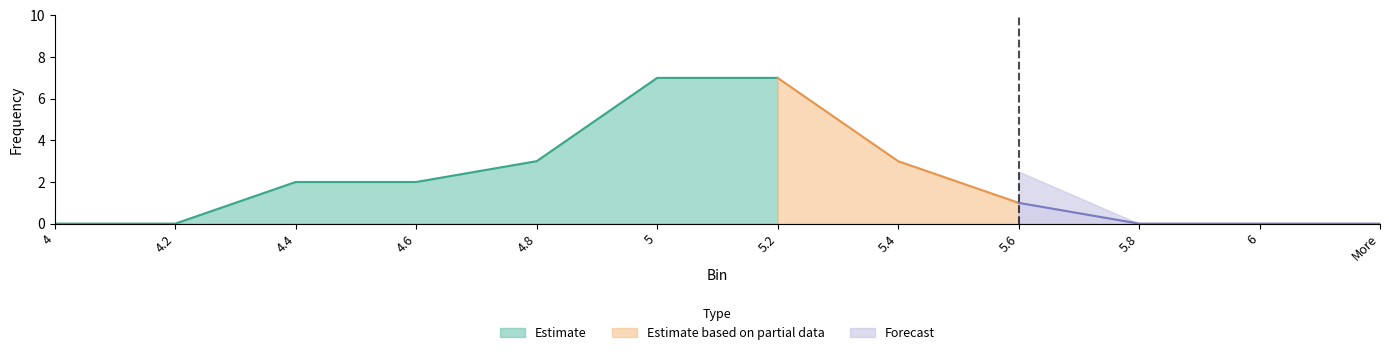

Is it true that the value at 5.2 is 3?

False